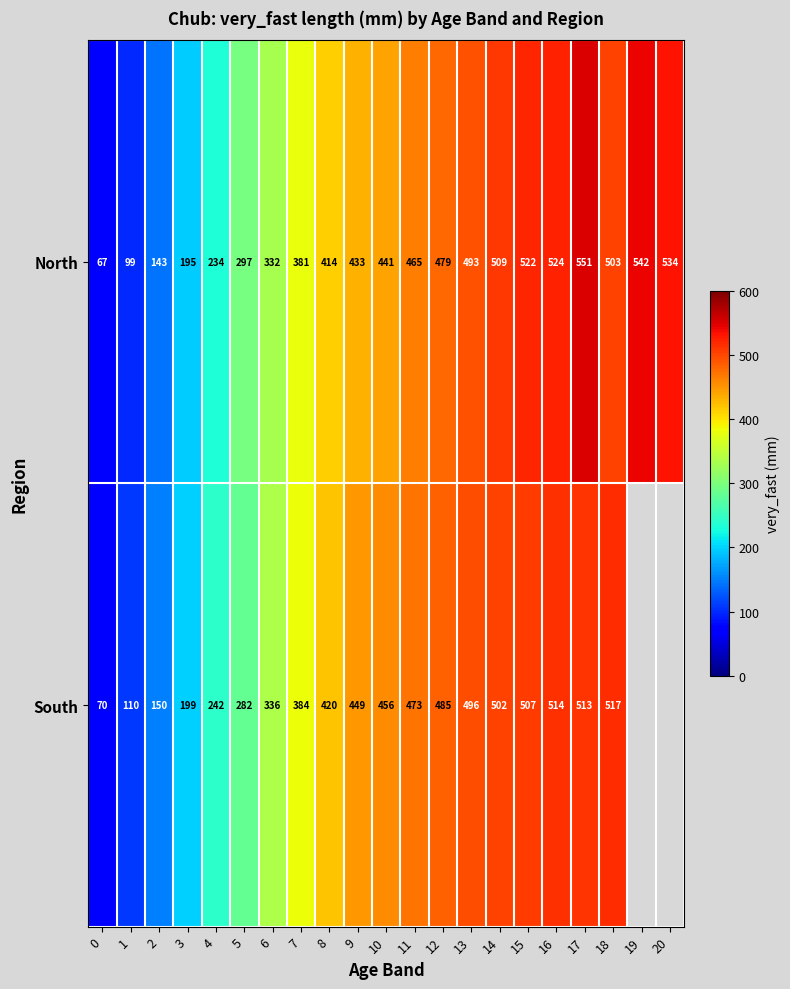

What is the spread (max minus min) of values at 7?

3